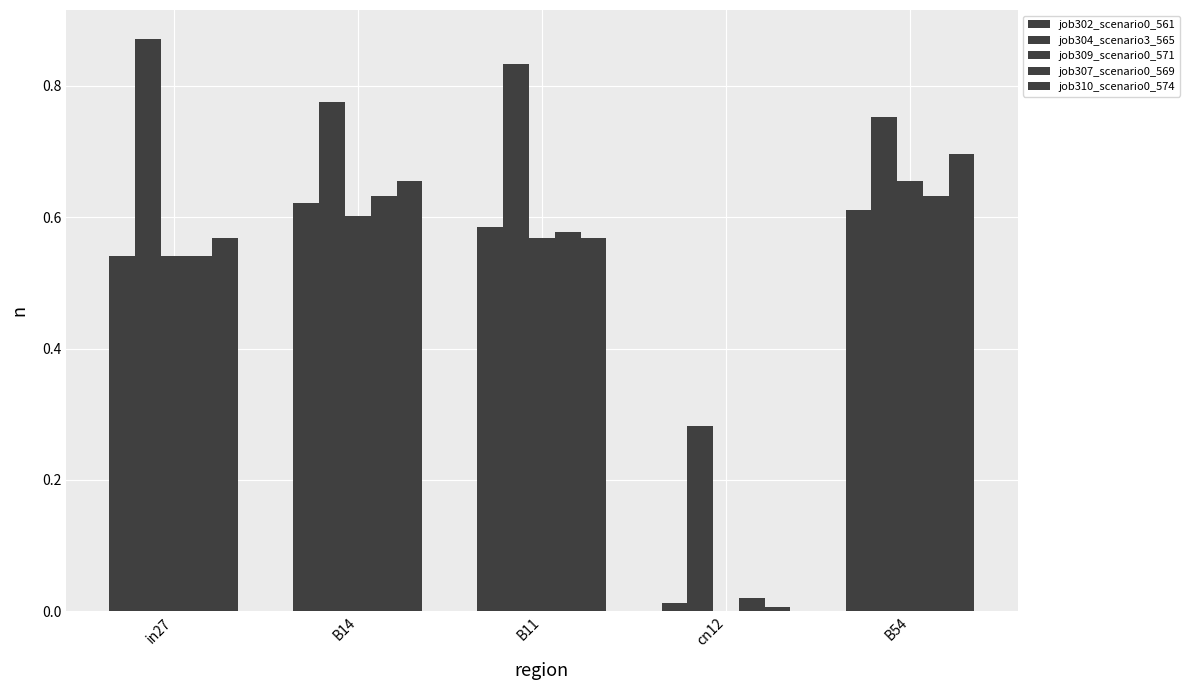

Rank the series at B54 from highest to lowest value.

job304_scenario3_565, job310_scenario0_574, job309_scenario0_571, job307_scenario0_569, job302_scenario0_561